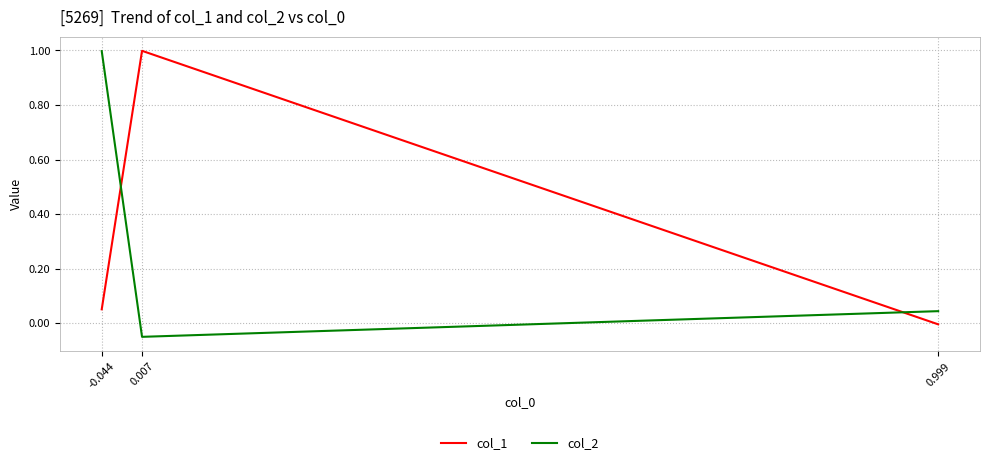

What is the sum of all col_1 values?

1.0